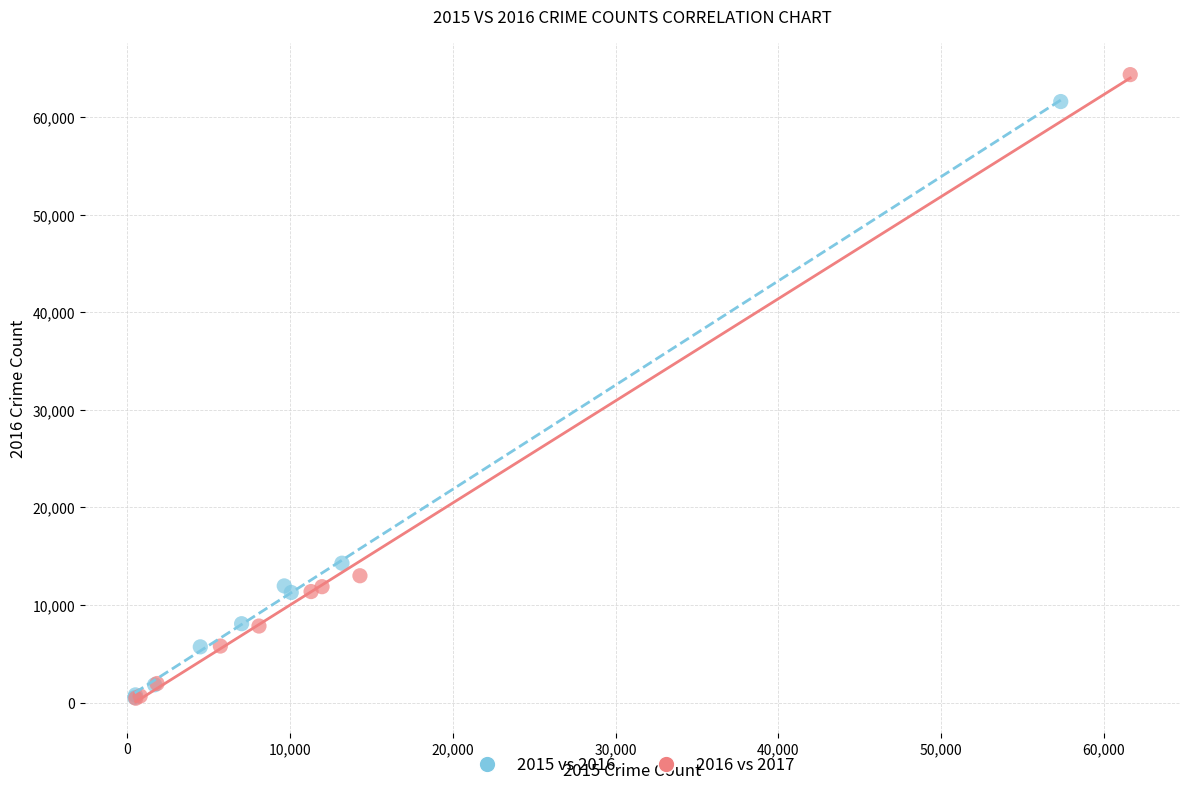

Which series has the widest spread of Y values?

2016 vs 2017